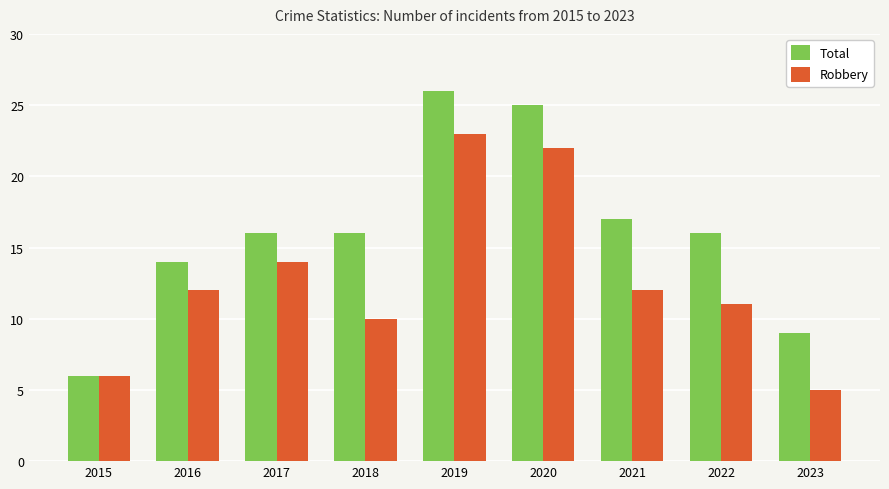

Is it true that Robbery equals 20 at 2017?

False